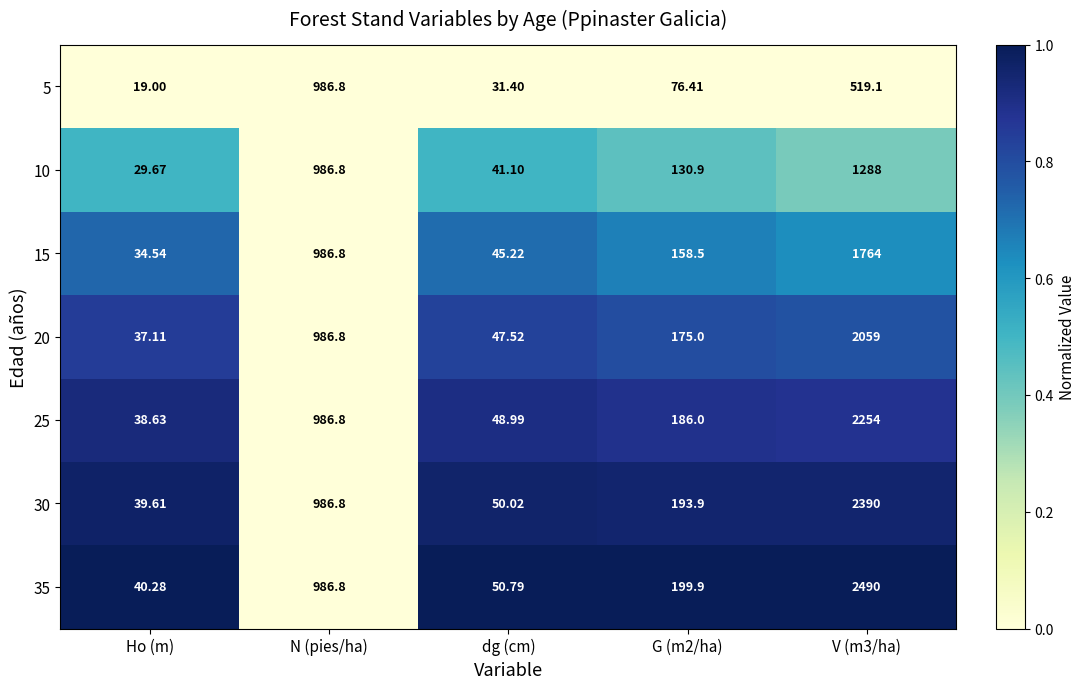

At which label does 15 reach its minimum?

Ho (m)